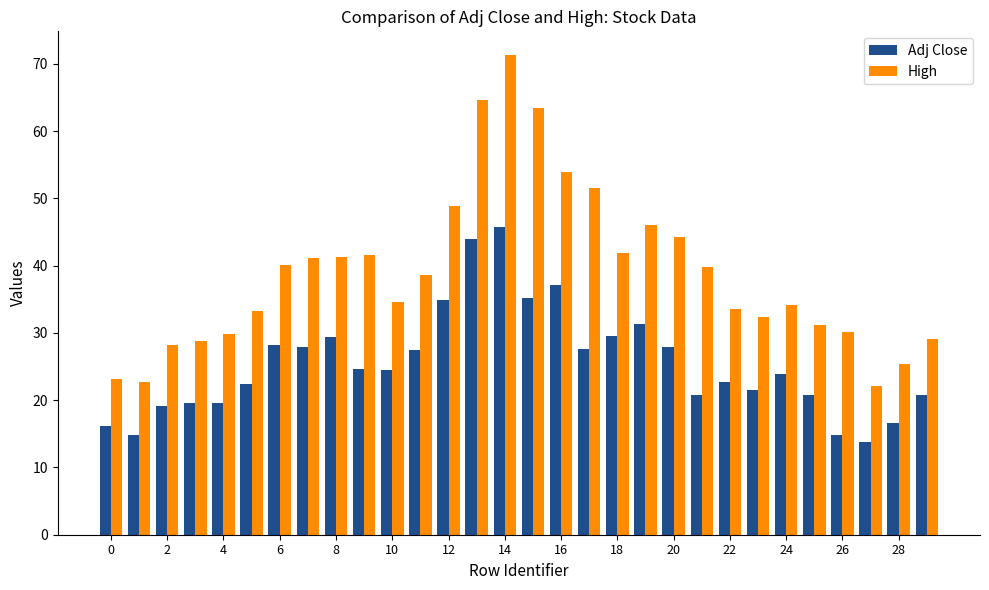

Which series has the largest range (max minus min)?

High